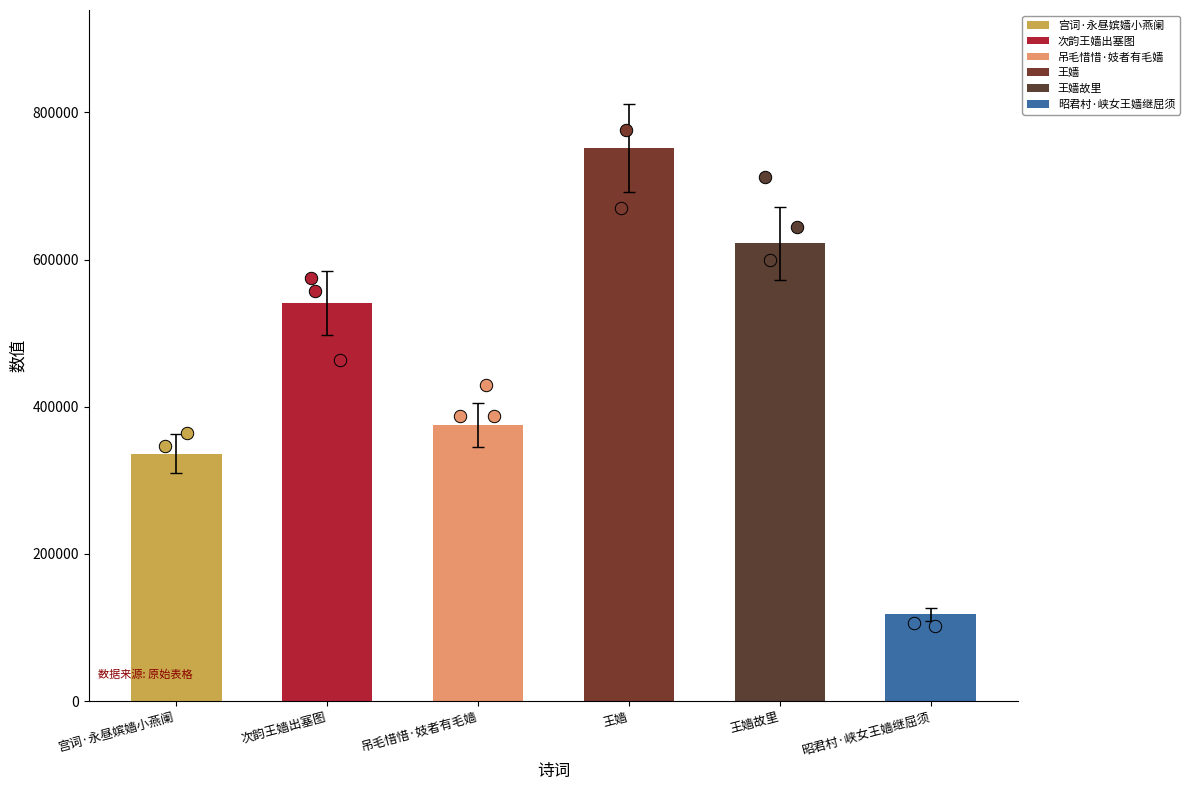

What is the change in value from 吊毛惜惜·妓者有毛嫱 to 王嫱?

+376588